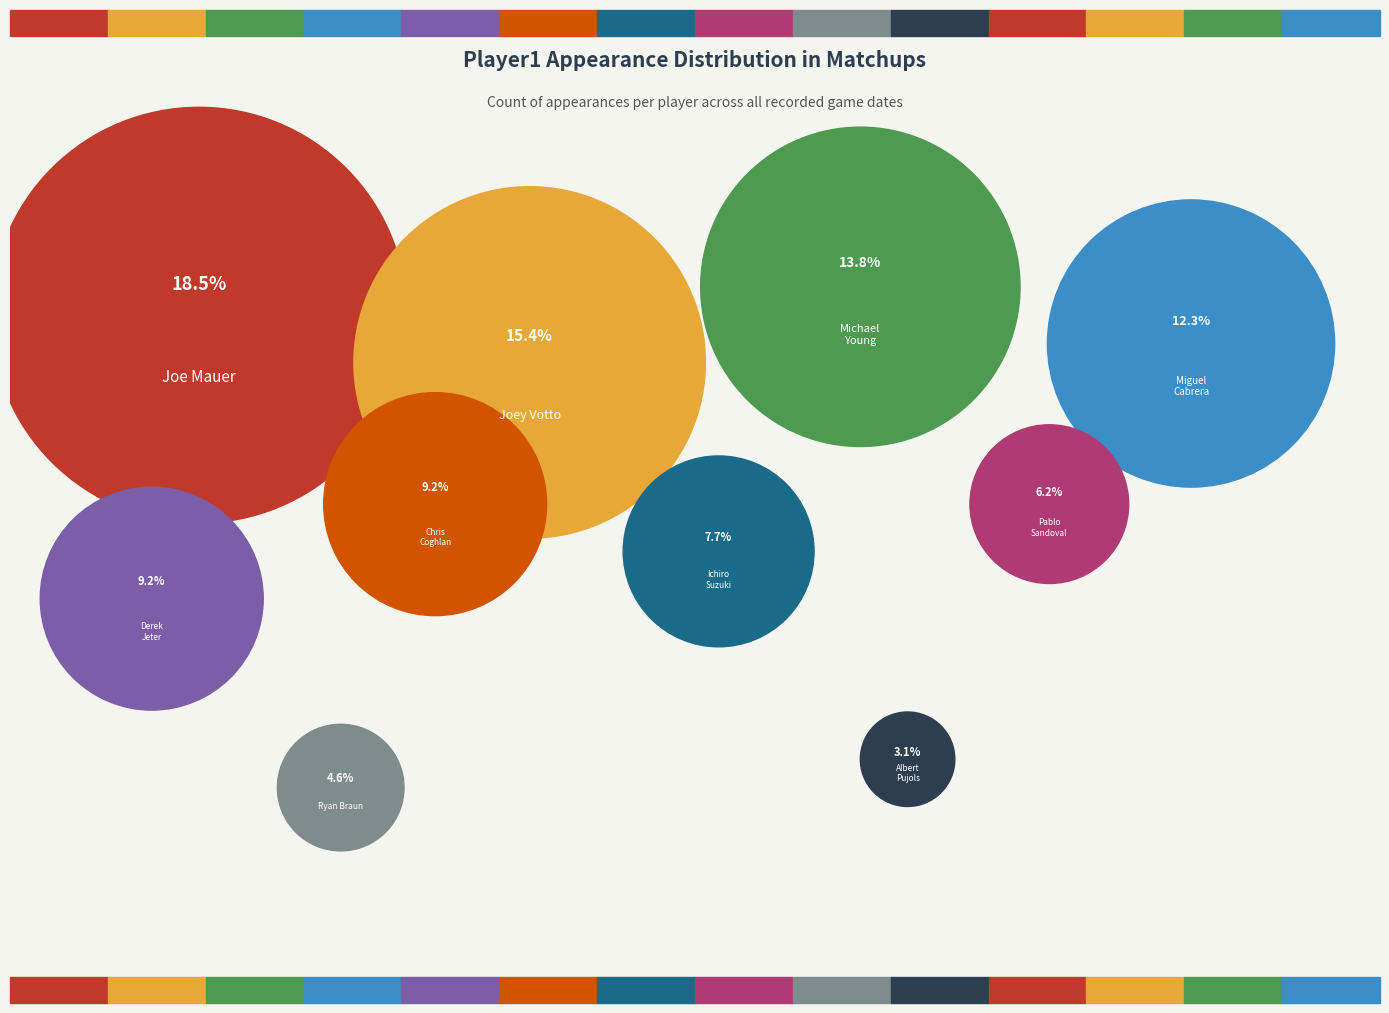

Rank the categories by value from highest to lowest.

Joe Mauer, Joey Votto, Michael Young, Miguel Cabrera, Derek Jeter, Chris Coghlan, Ichiro Suzuki, Pablo Sandoval, Ryan Braun, Albert Pujols